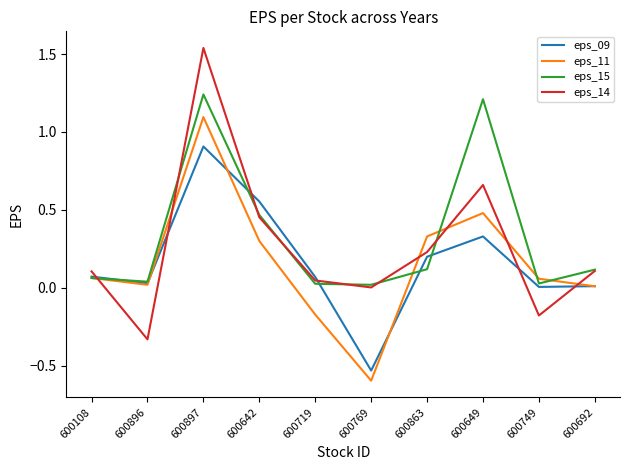

What position from the left is 600108?

1